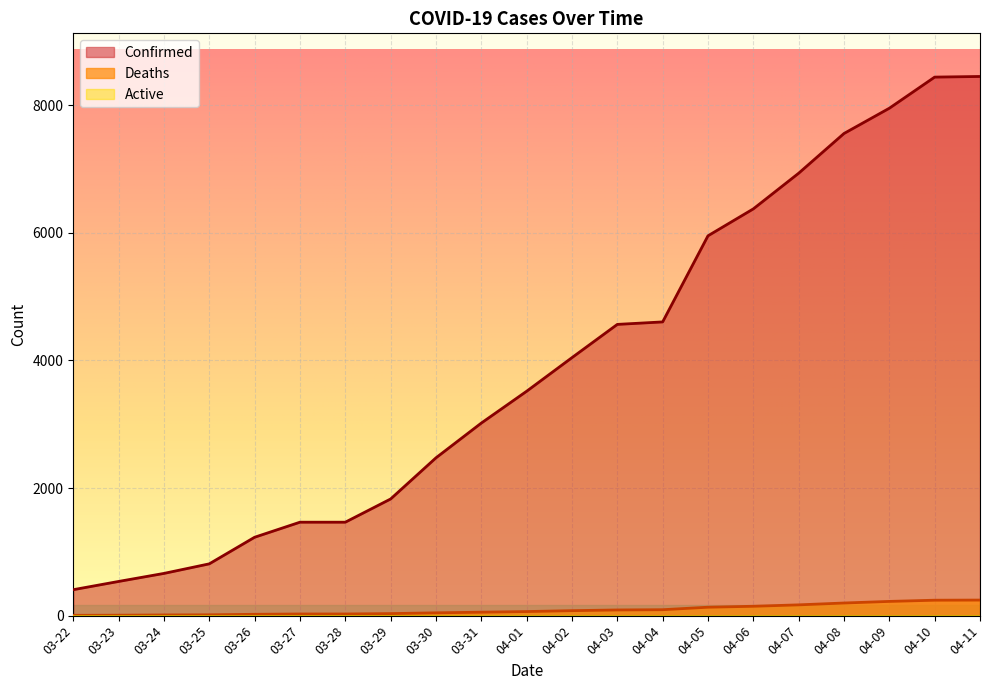

Which series has the largest total across all categories?

Confirmed